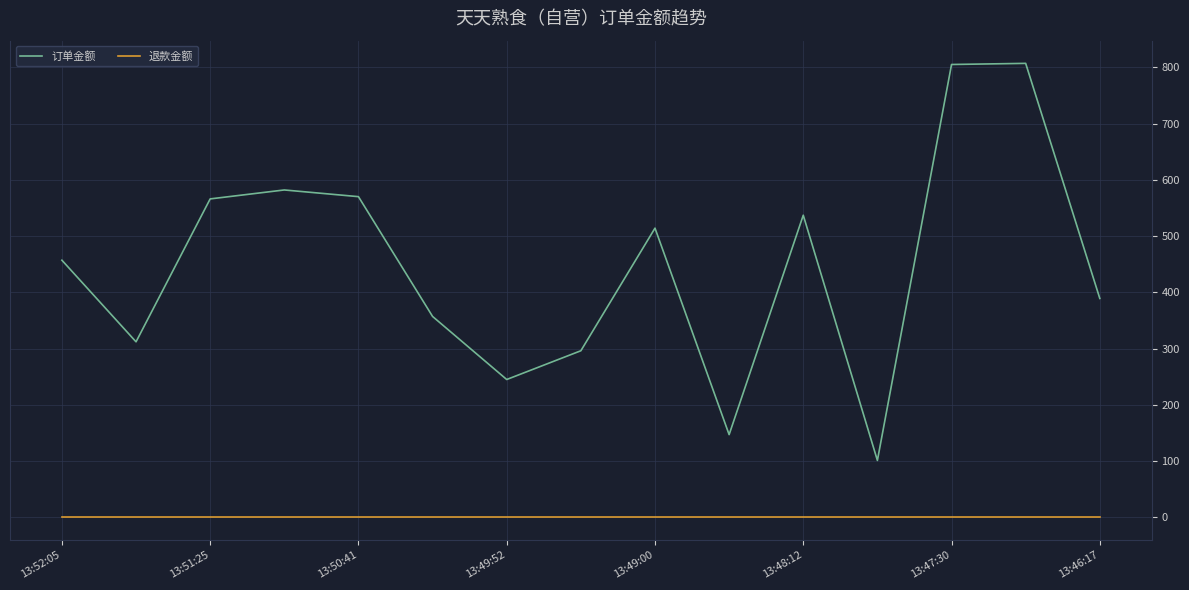

Rank the series by their average value, from lowest to highest.

退款金额, 订单金额